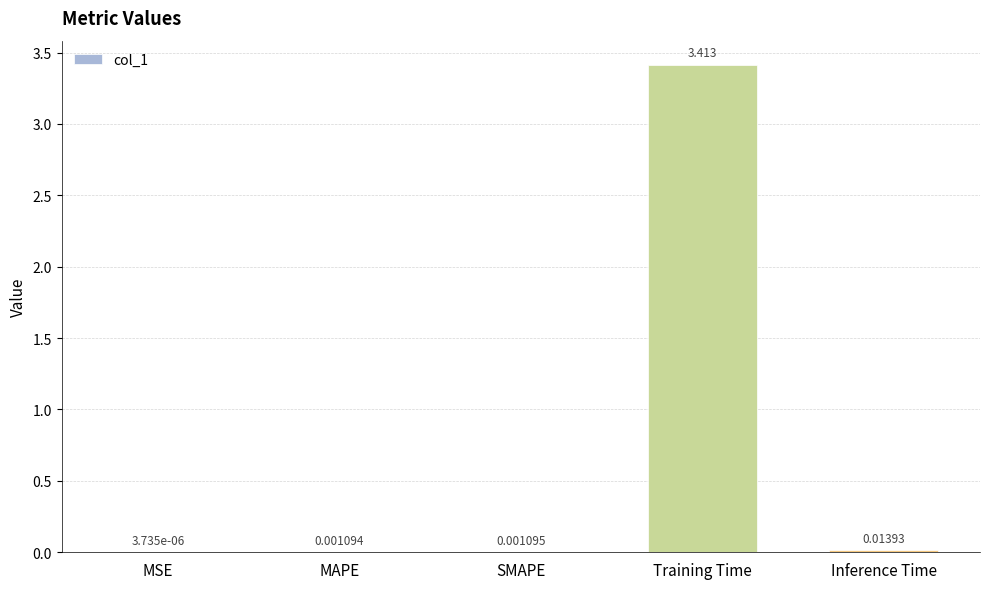

What is the sum of all values?

3.4